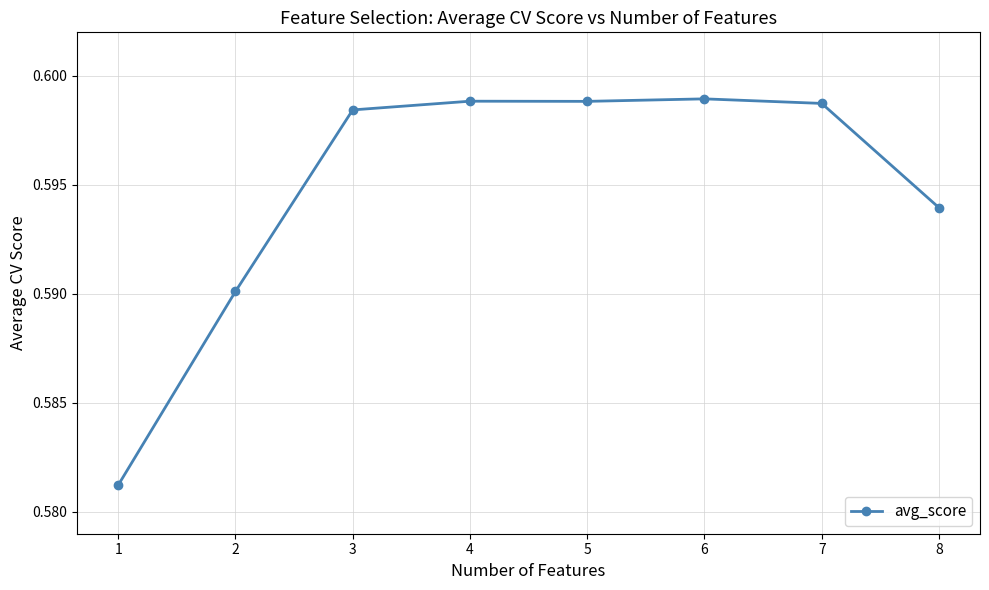

The chart shows a value of 1.0 at 3. True or false?

False